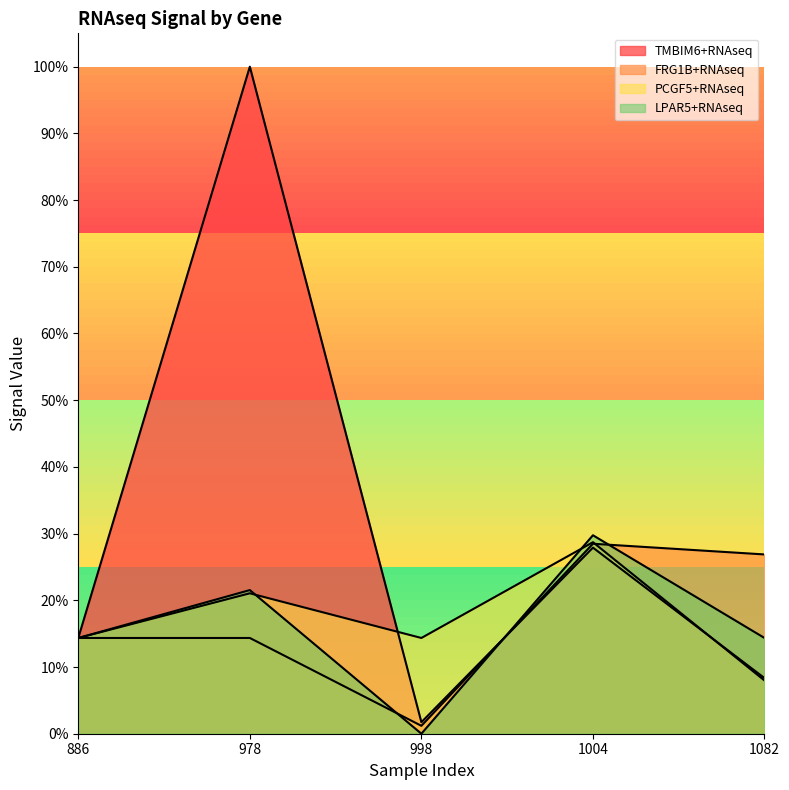

Reading left to right, what are all the values shown in this chart?

TMBIM6+RNAseq: 886=0.1	978=1.0	998=0.0	1004=0.3	1082=0.1
FRG1B+RNAseq: 886=0.1	978=0.1	998=0.0	1004=0.3	1082=0.3
PCGF5+RNAseq: 886=0.1	978=0.2	998=0.1	1004=0.3	1082=0.1
LPAR5+RNAseq: 886=0.1	978=0.2	998=0.0	1004=0.3	1082=0.1